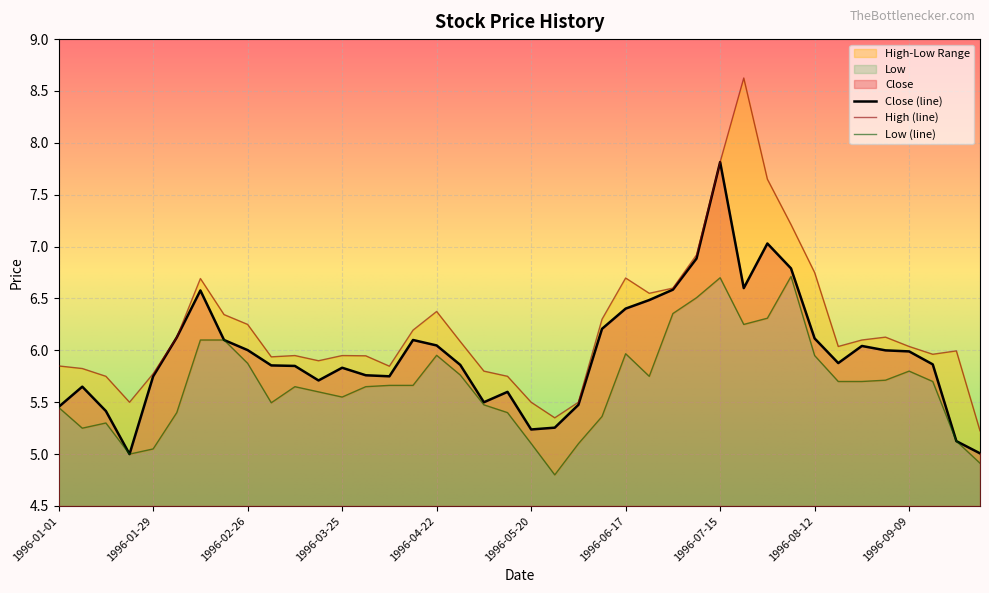

Which category has the highest value across all series?

1996-07-22